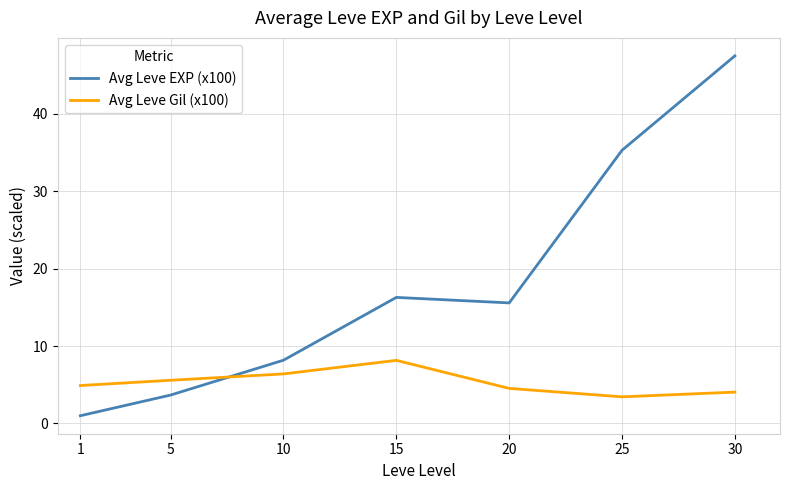

At how many categories does at least one series exceed 15?

4